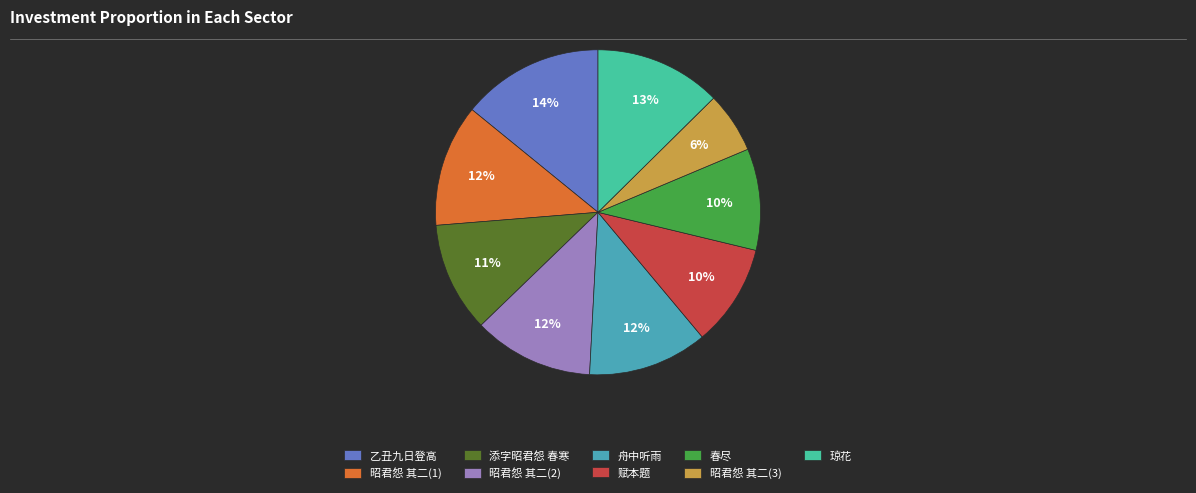

What percentage is the 赋本题 slice, to the nearest percent?

10%